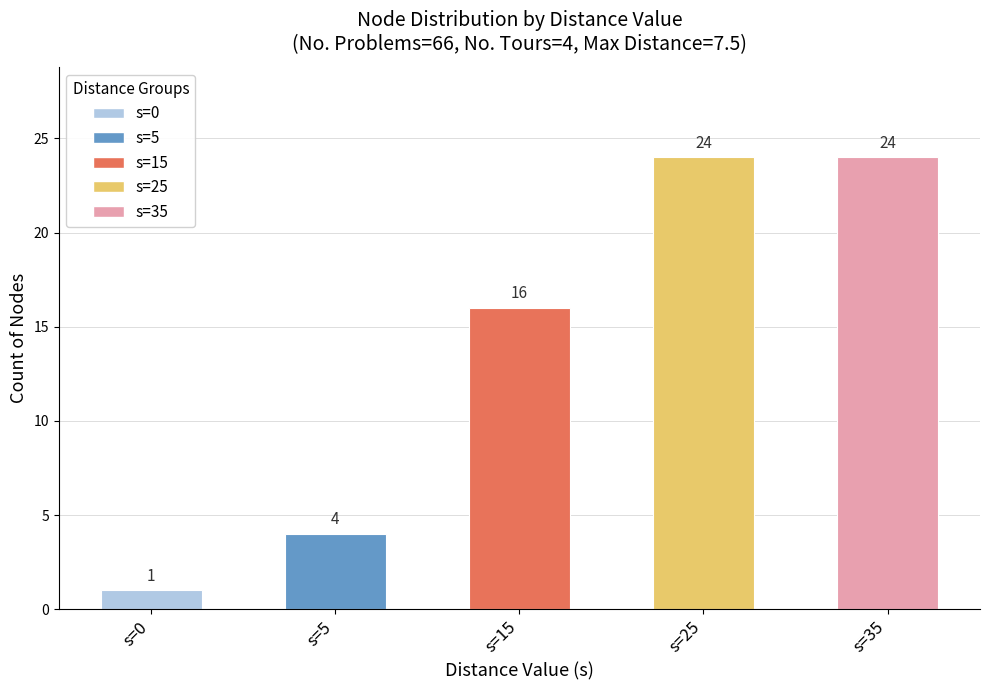

Are the bars grouped side by side (vs. stacked)?

Yes